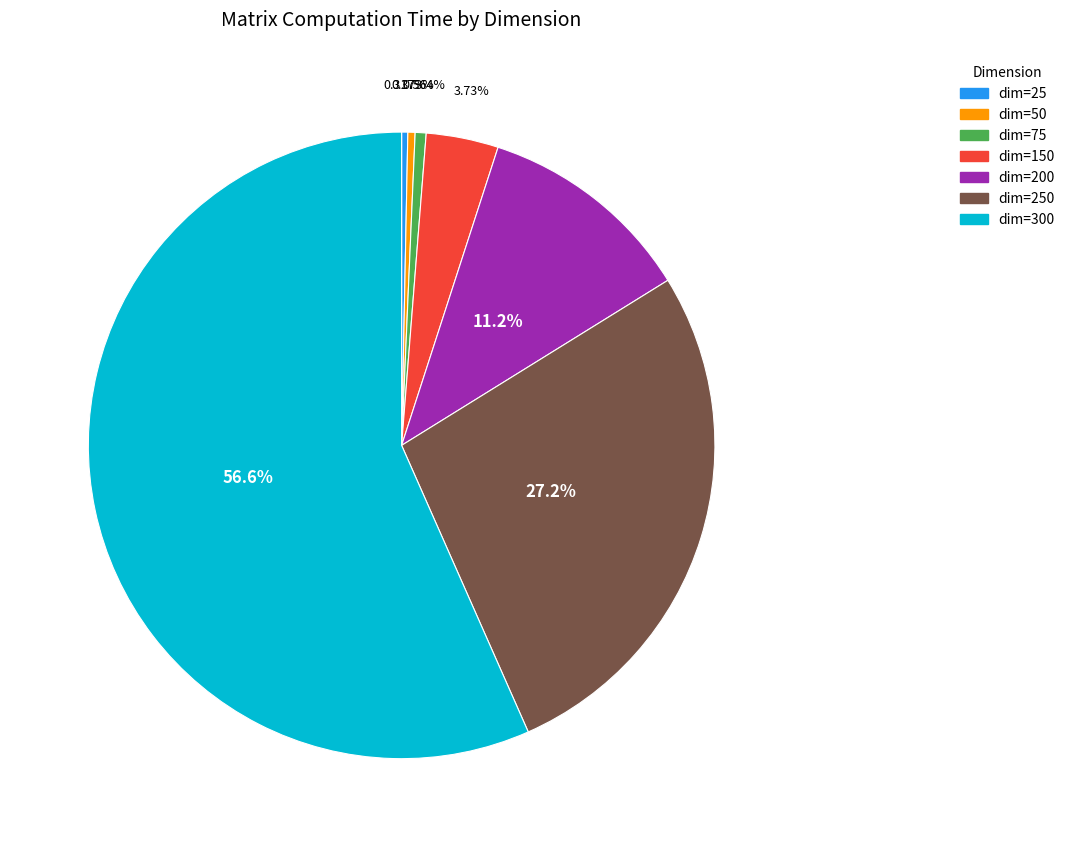

Is the sum of dim=75 and dim=250 greater than half?

No